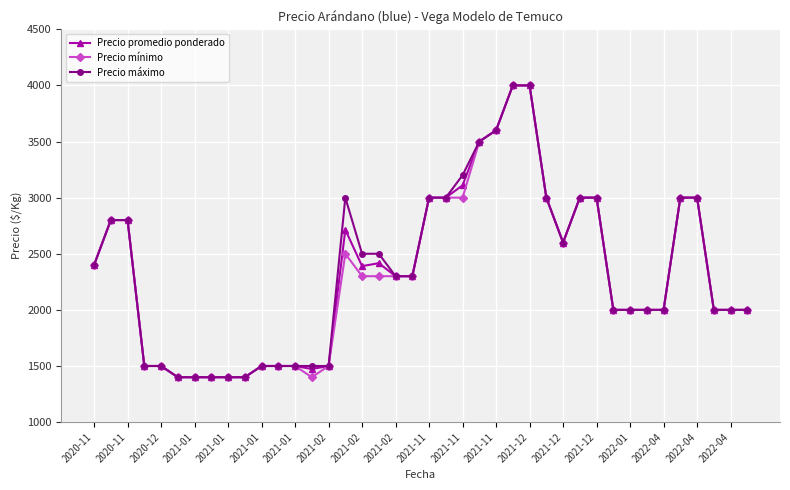

What is the greatest value displayed?

4000